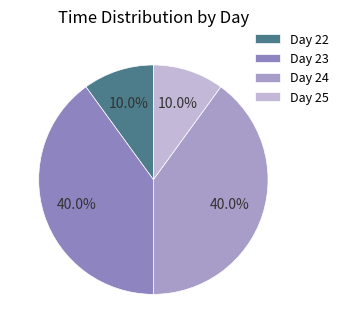

Is there any slice that represents more than half of the pie?

No